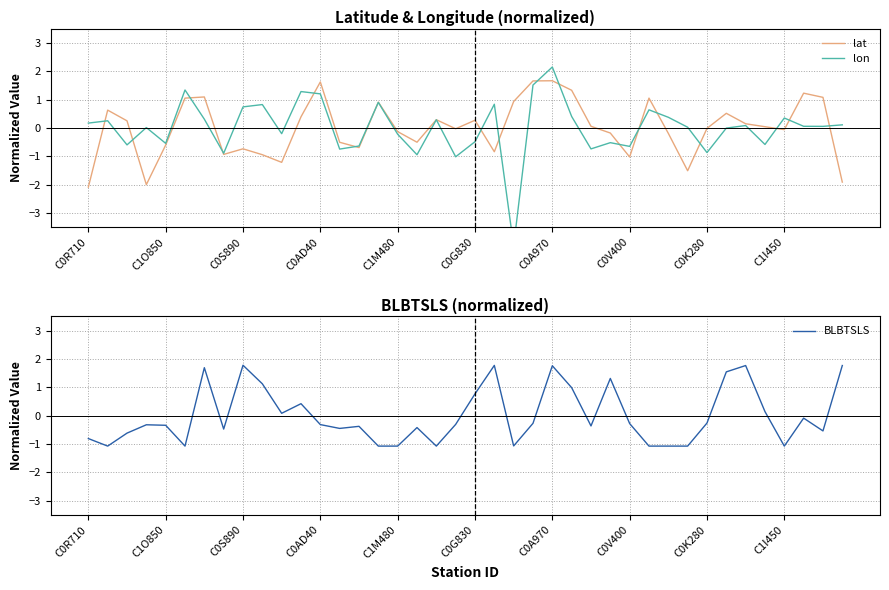

After their last crossing, which series has the higher values: lon or lat?

lon